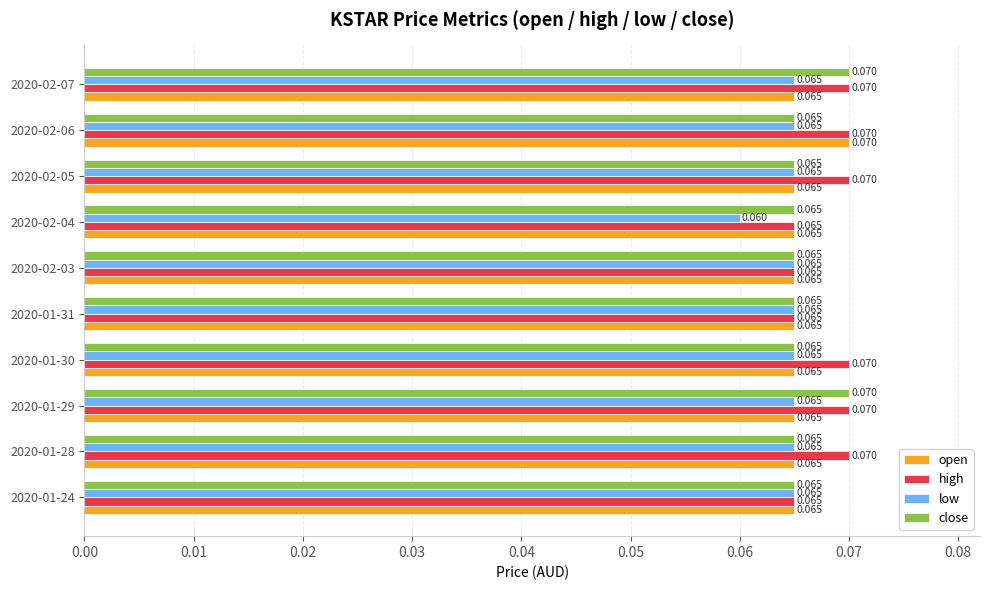

Where is low nearest to the value 0?

2020-02-04